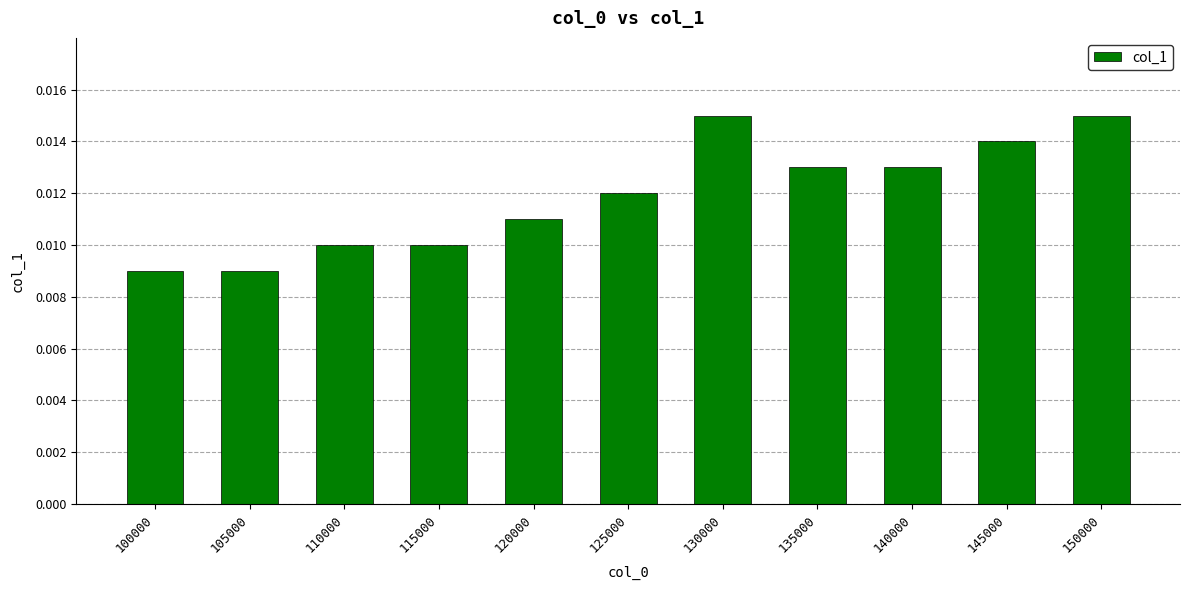

Count the values in the range 0 to 1.

11